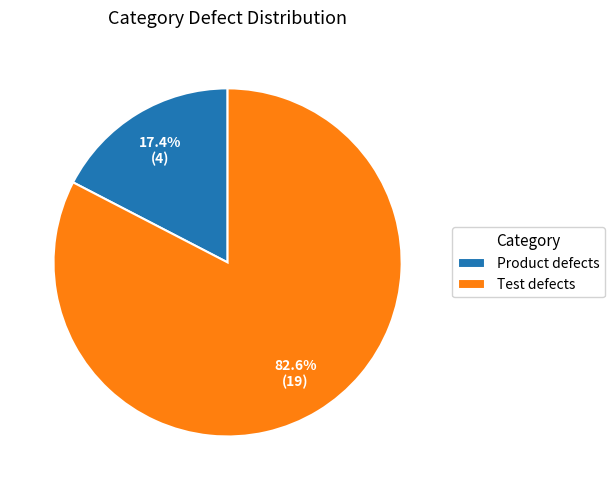

How many segments does this pie chart have?

2